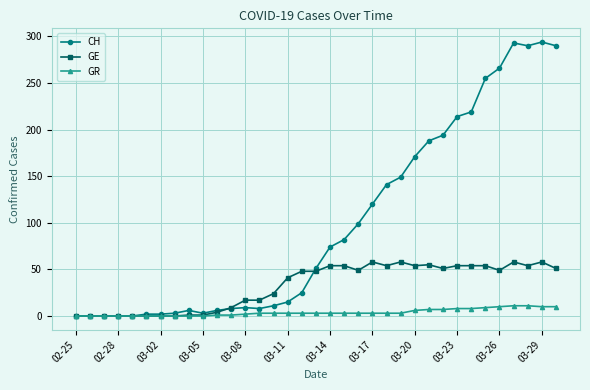

Which series has the largest range (max minus min)?

CH